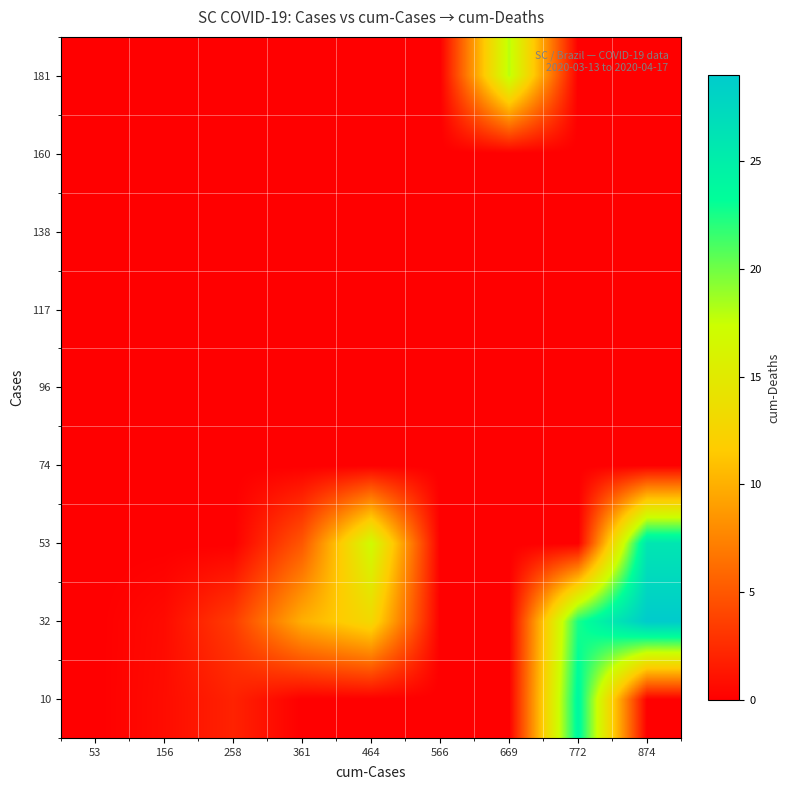

Which label corresponds to the smallest value in the chart?

53